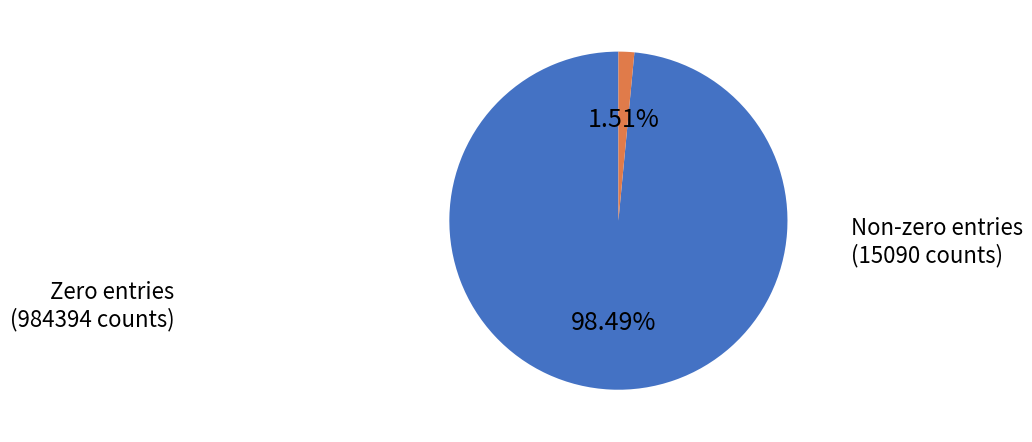

Does any single category account for the majority?

Yes